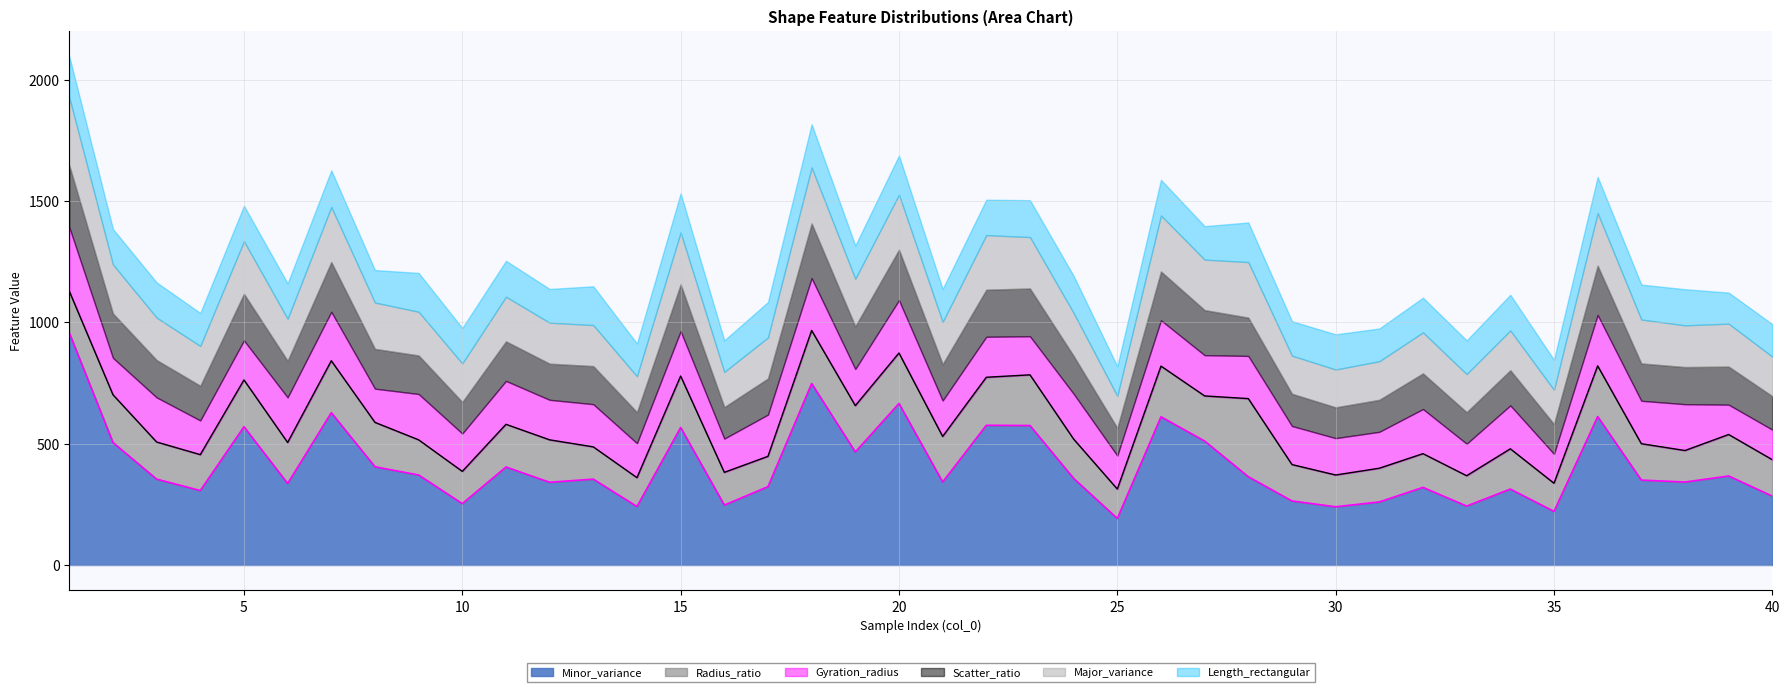

Between 2 and 30, which series saw the biggest shift?

Minor_variance